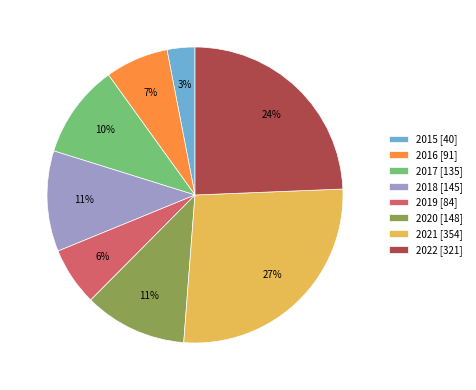

Does 2018 represent more than half of the total?

No